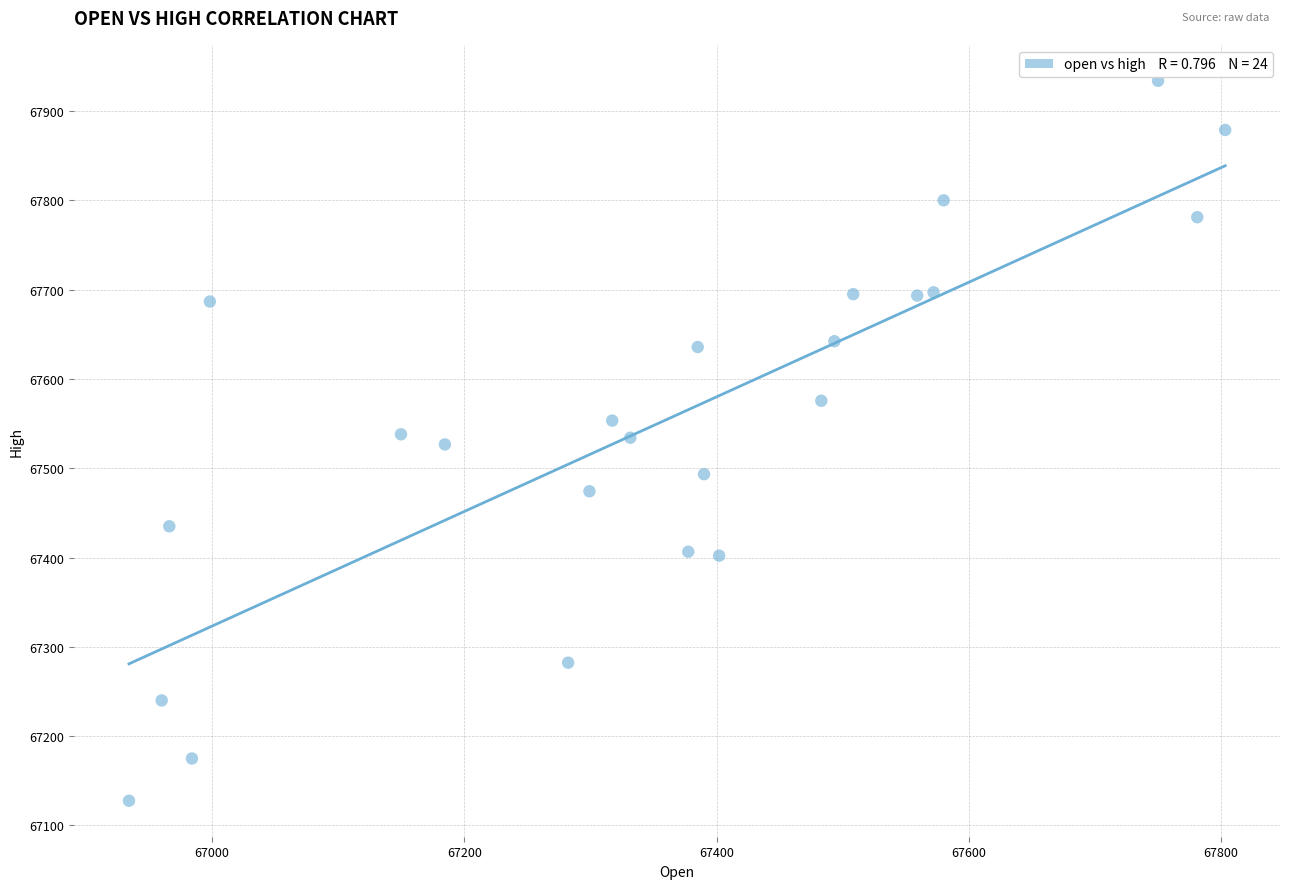

What is the range of X values (max minus min)?

869.1